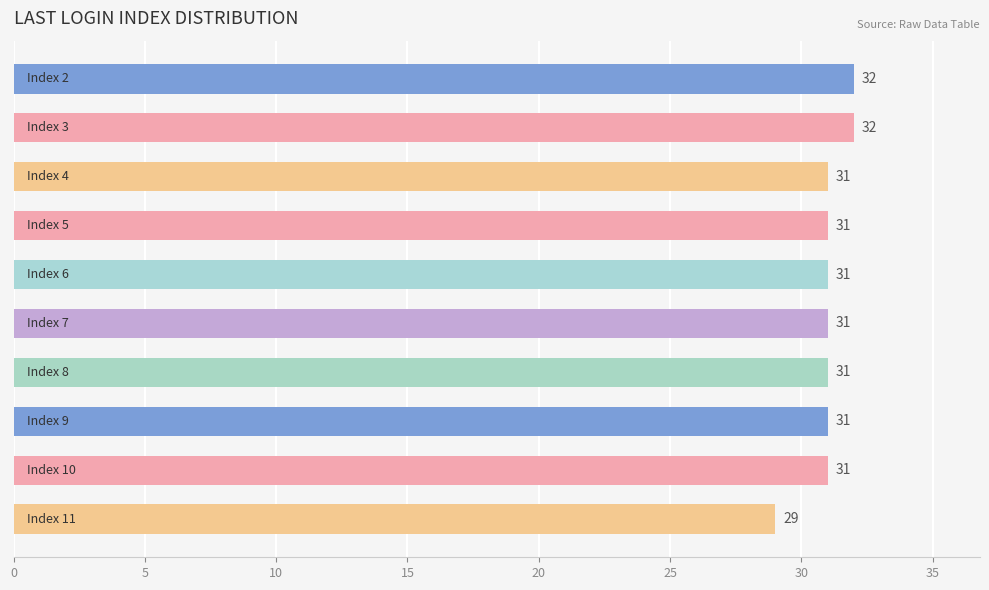

What is the minimum value shown in the chart?

29